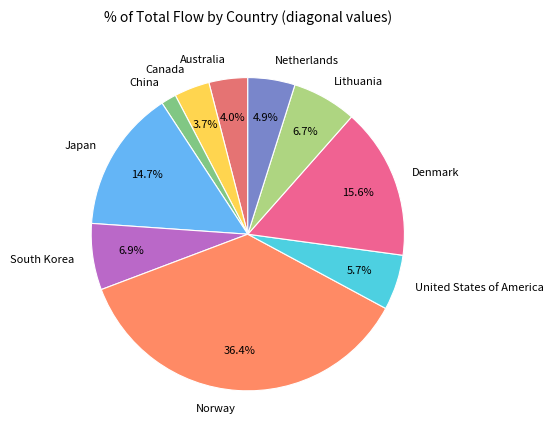

To the nearest percent, what is the combined percentage of China and South Korea?

8%